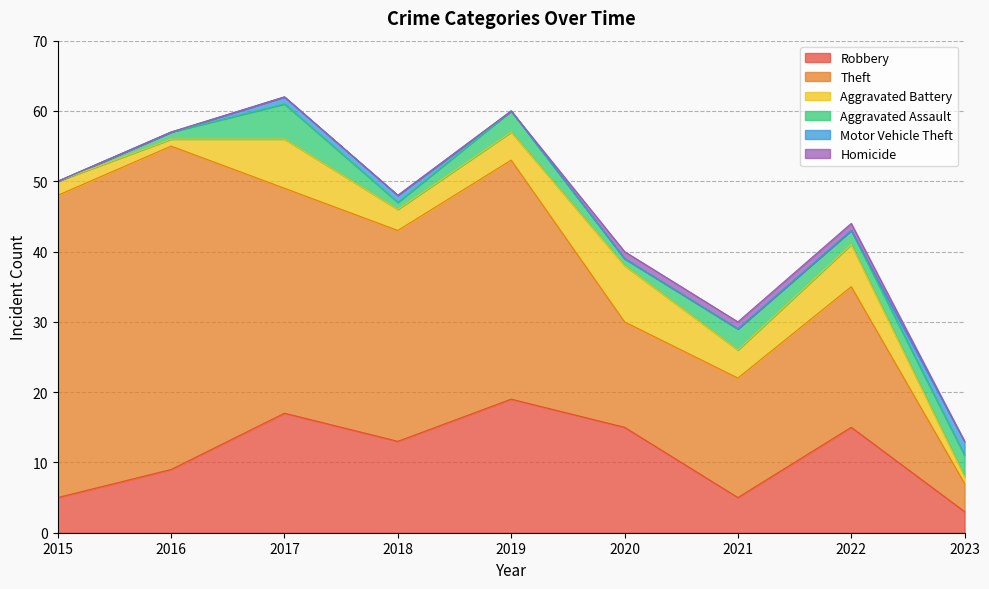

At how many categories does at least one series exceed 16?

7